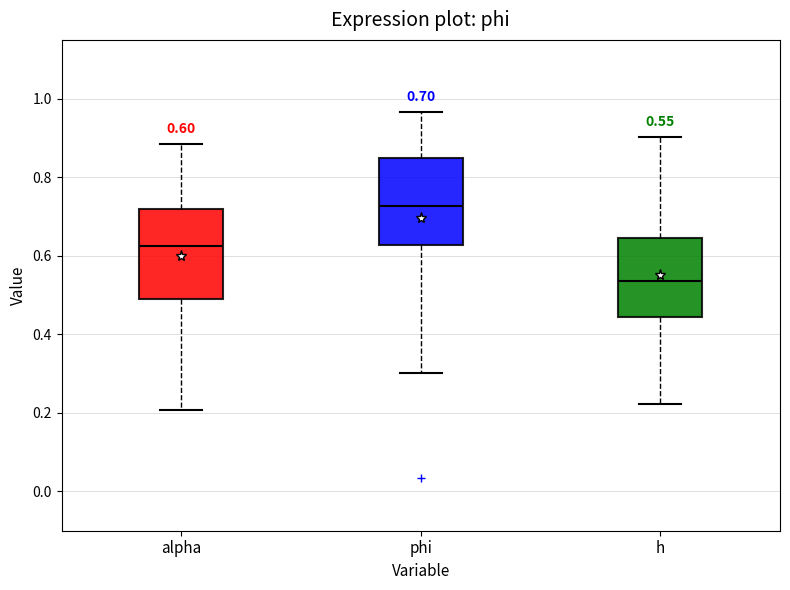

Which box's median line is the lowest?

h